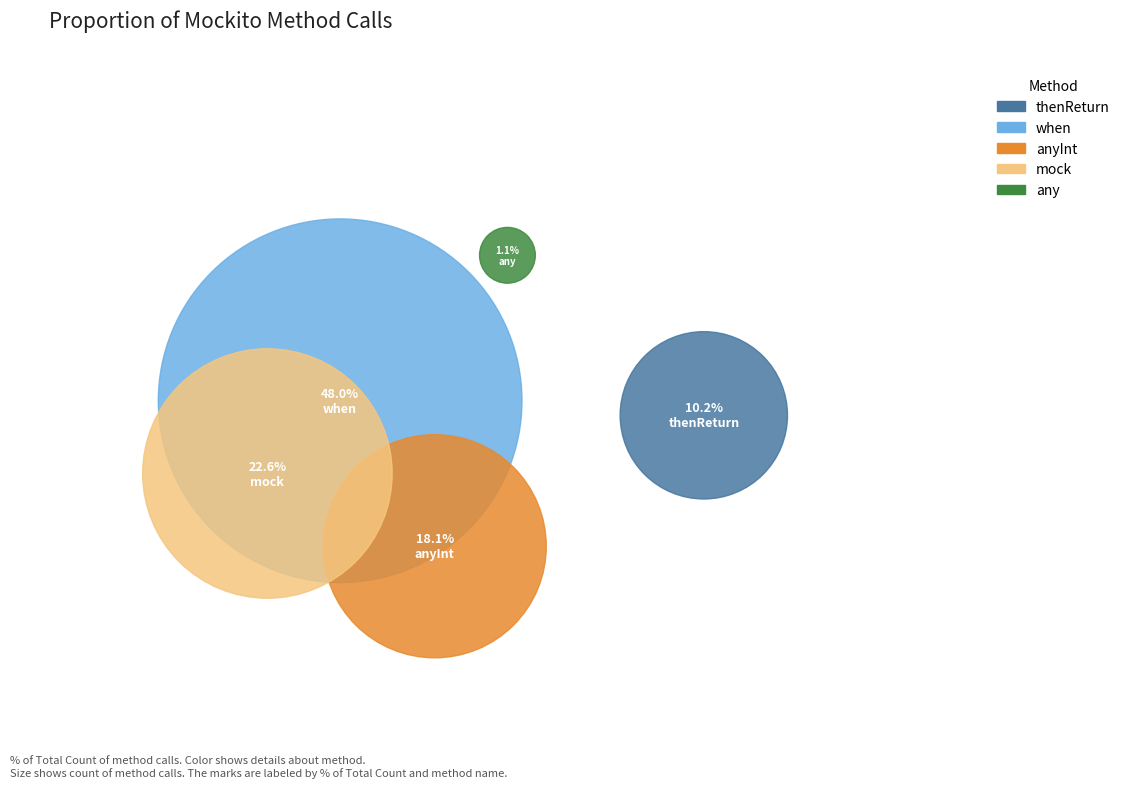

To the nearest percent, what is the difference between the largest and smallest slice percentages?

47%